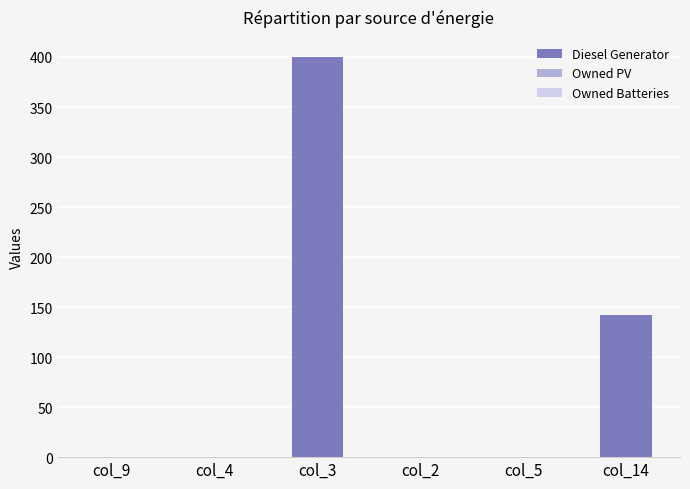

At which category does the chart reach its peak across all series?

col_3